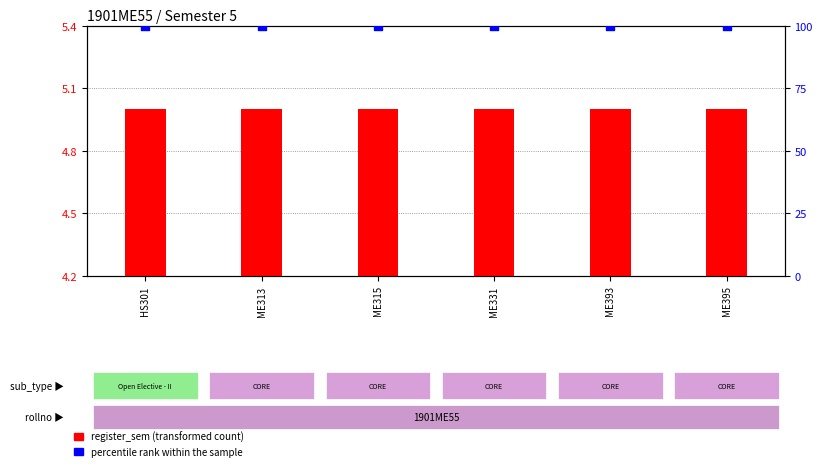

At how many categories does at least one series exceed 16?

6